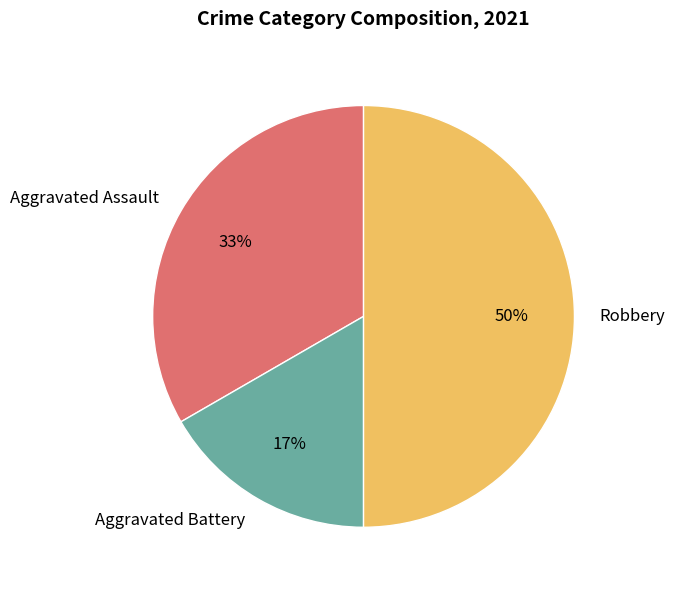

Count the number of slices in the pie.

3